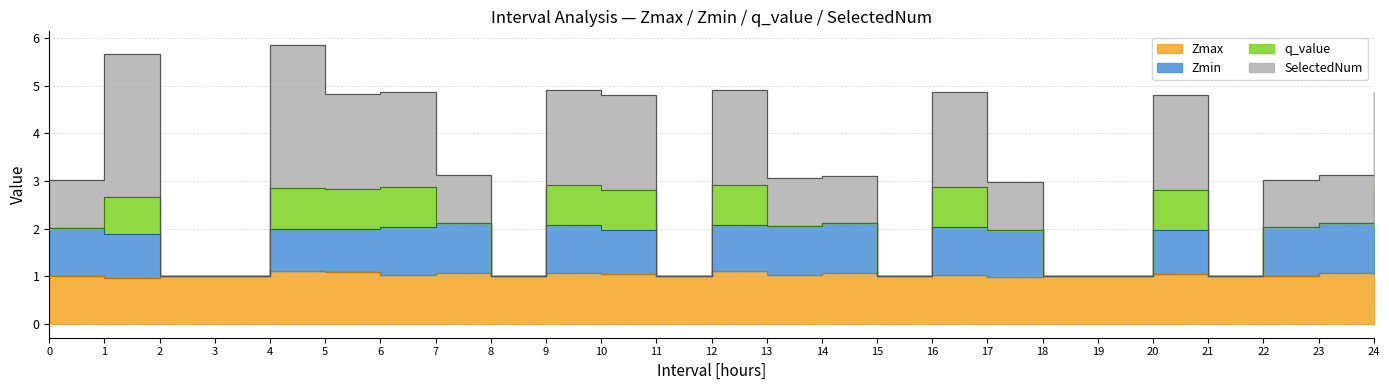

What is the spread (max minus min) of values at 17.0?

2.0